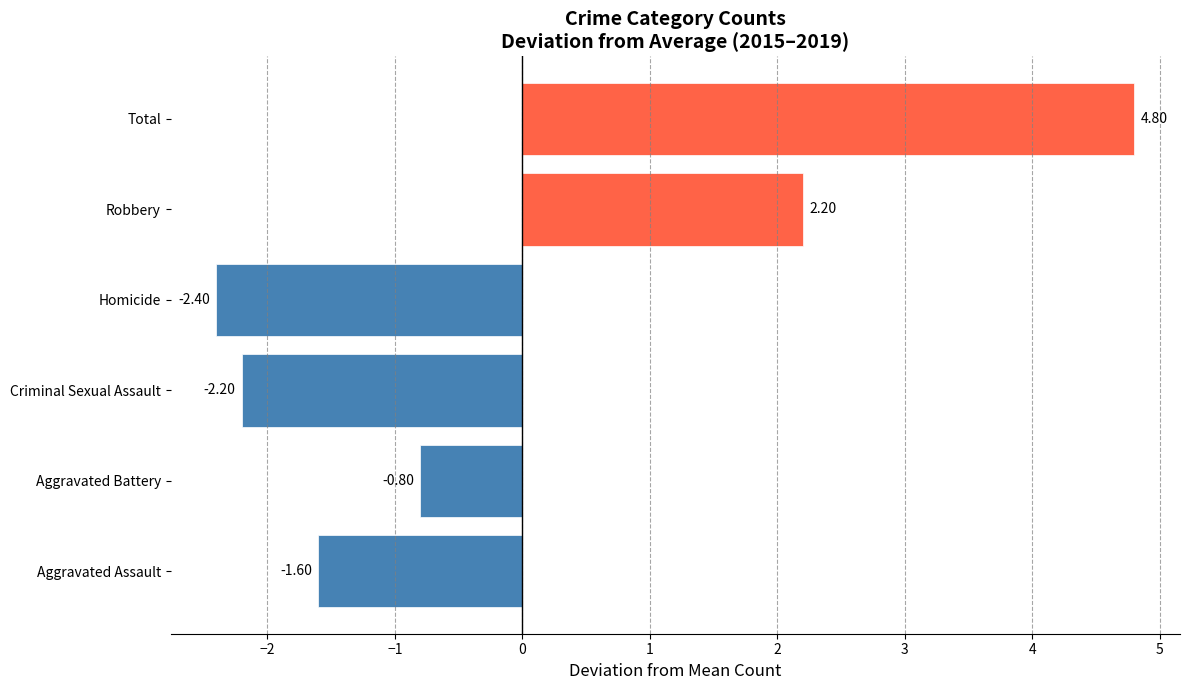

Which label corresponds to the largest value in the chart?

Total